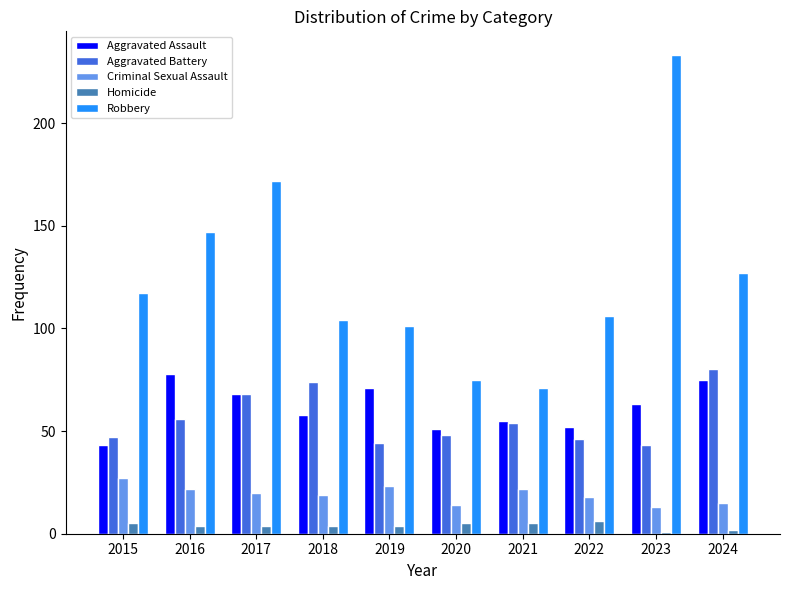

What value does the Homicide series have at 2015?

5